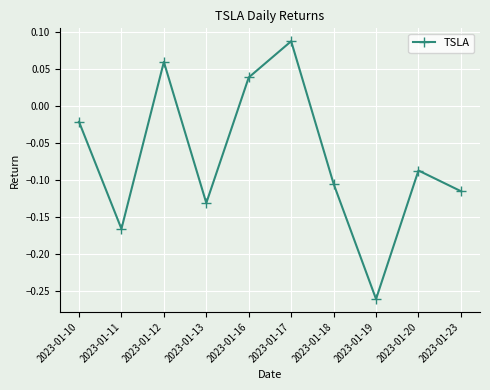

Is it true that the value at 2023-01-19 is -0.4?

False